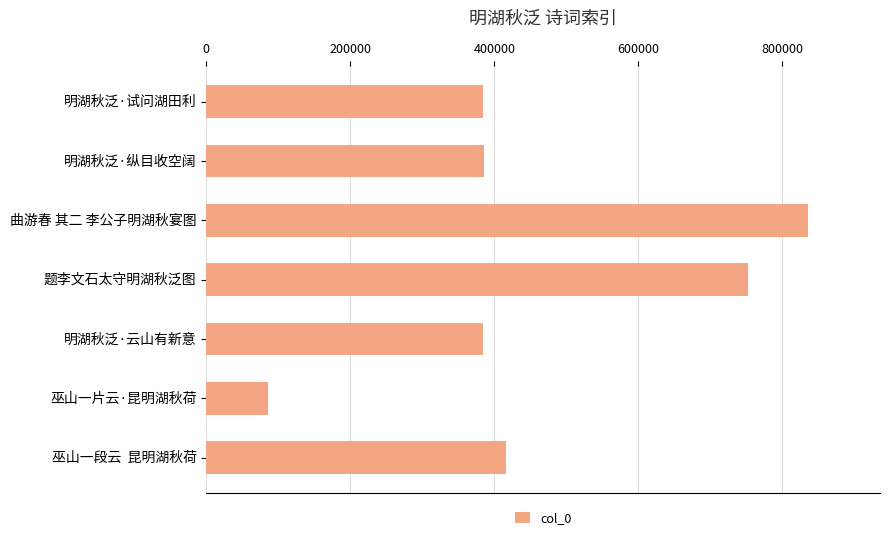

What is the change in value from 曲游春 其二 李公子明湖秋宴图 to 明湖秋泛·云山有新意?

-451323